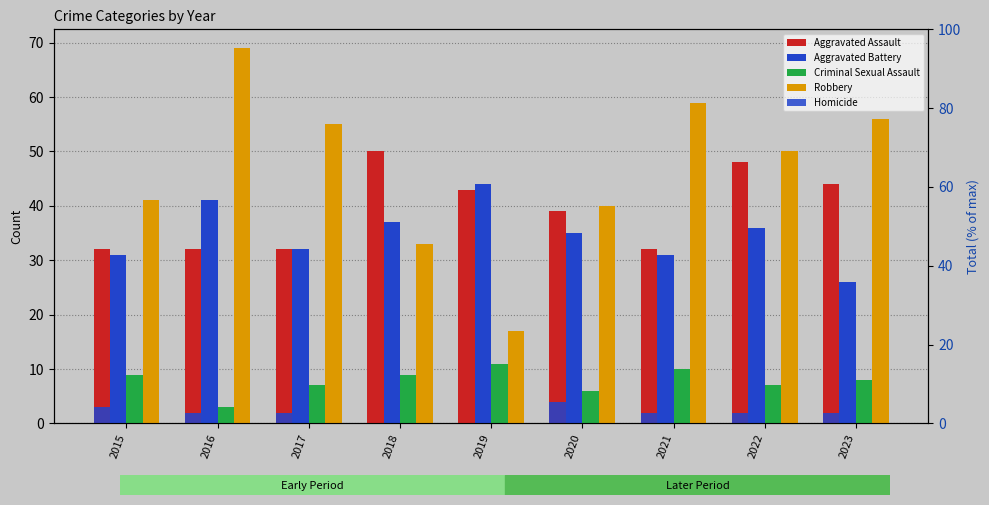

Is it true that Aggravated Battery equals 32 at 2017?

True